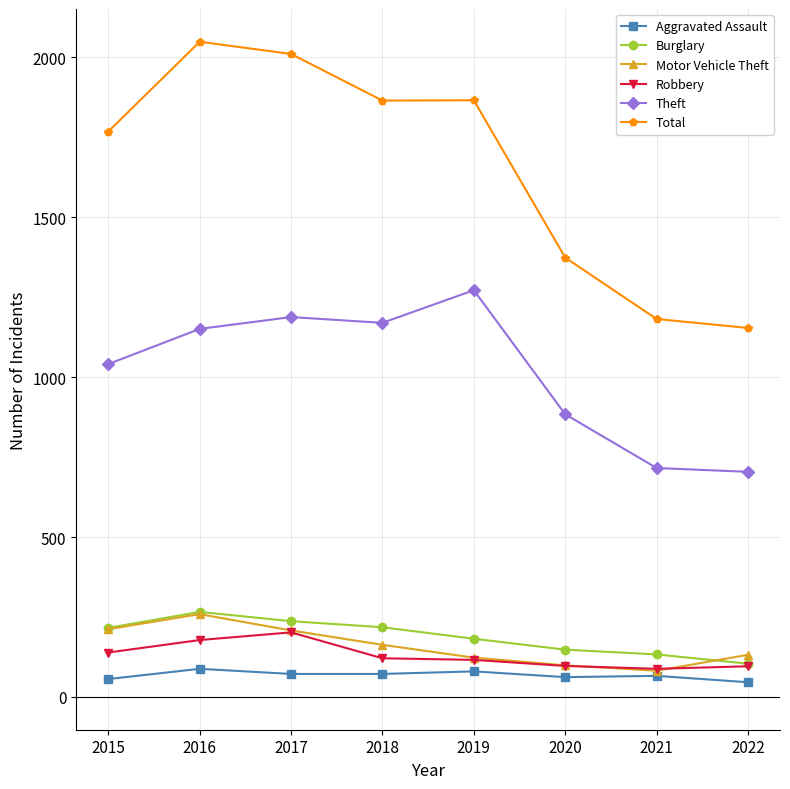

True or false: Motor Vehicle Theft and Theft cross at least once.

False